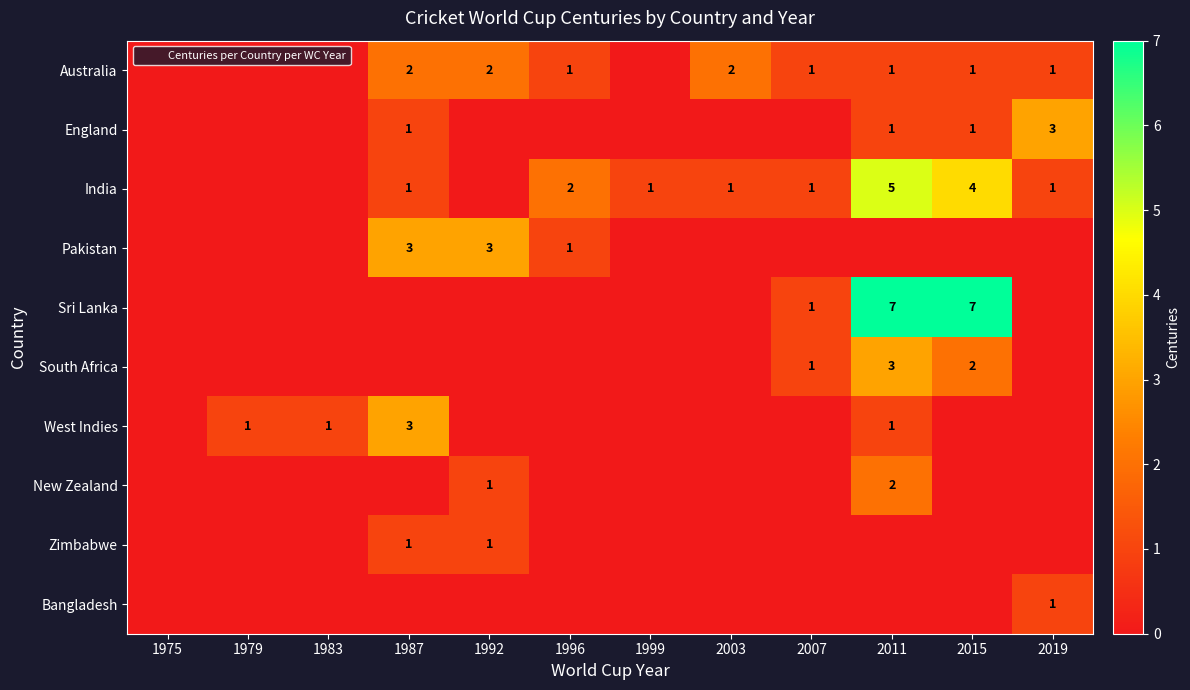

The West Indies series shows 1 at 2003. True or false?

False